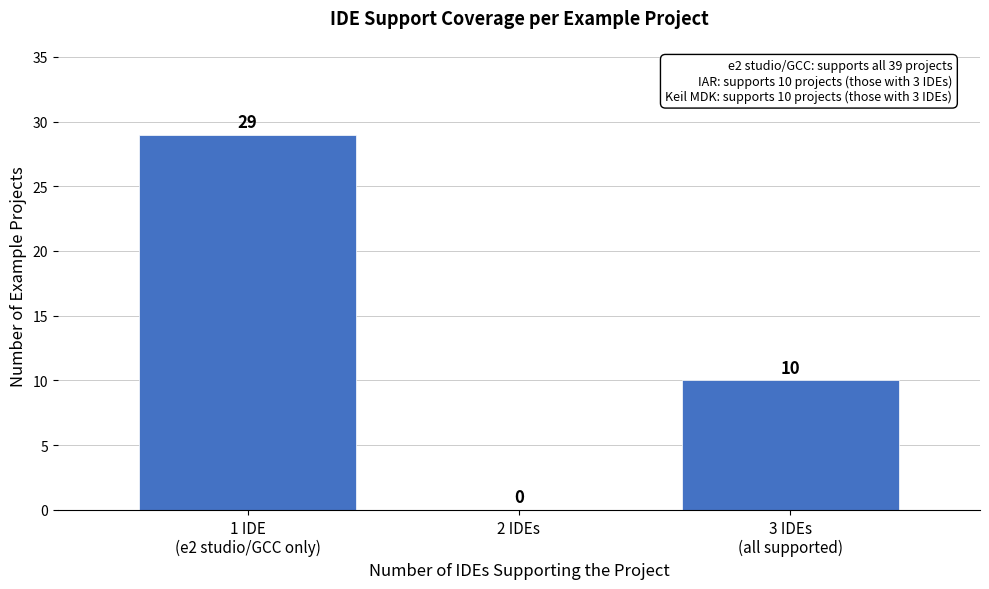

The value at 2 IDEs is 0. True or false?

True